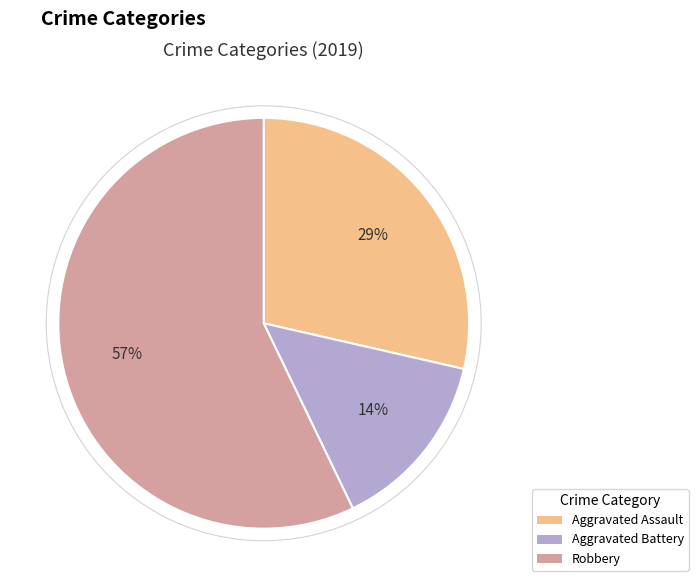

Which slice is the smallest?

Aggravated Battery